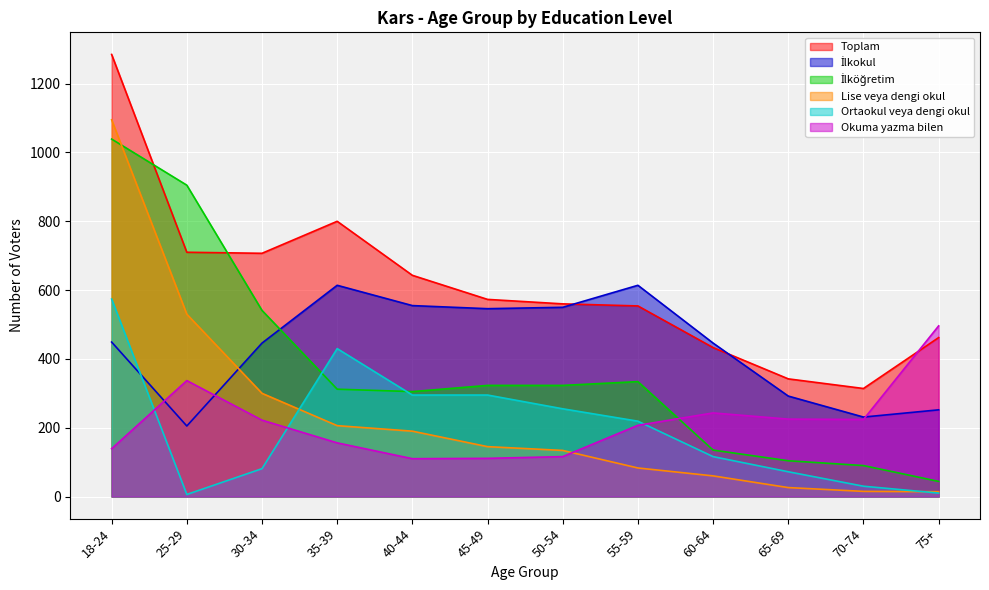

What is the total value across all series at 45-49?

1993